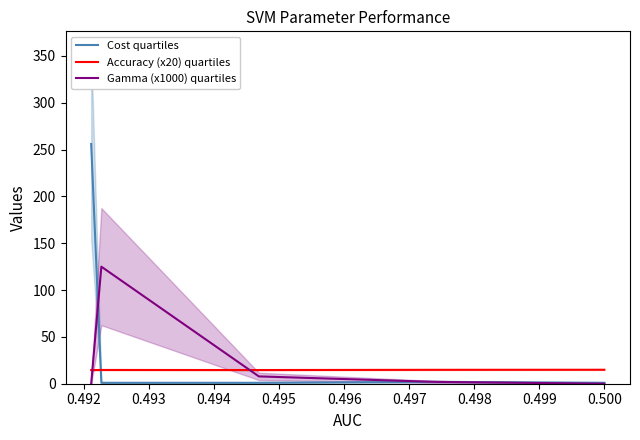

True or false: Cost quartiles and Accuracy (x20) quartiles intersect in this chart.

True